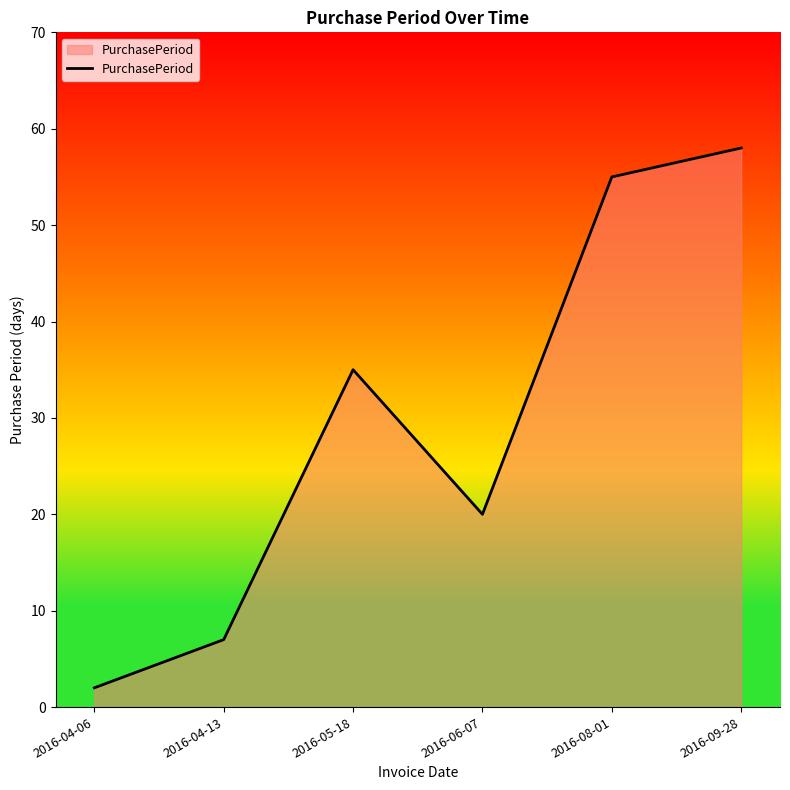

The chart shows a value of 94 at 2016-08-01. True or false?

False